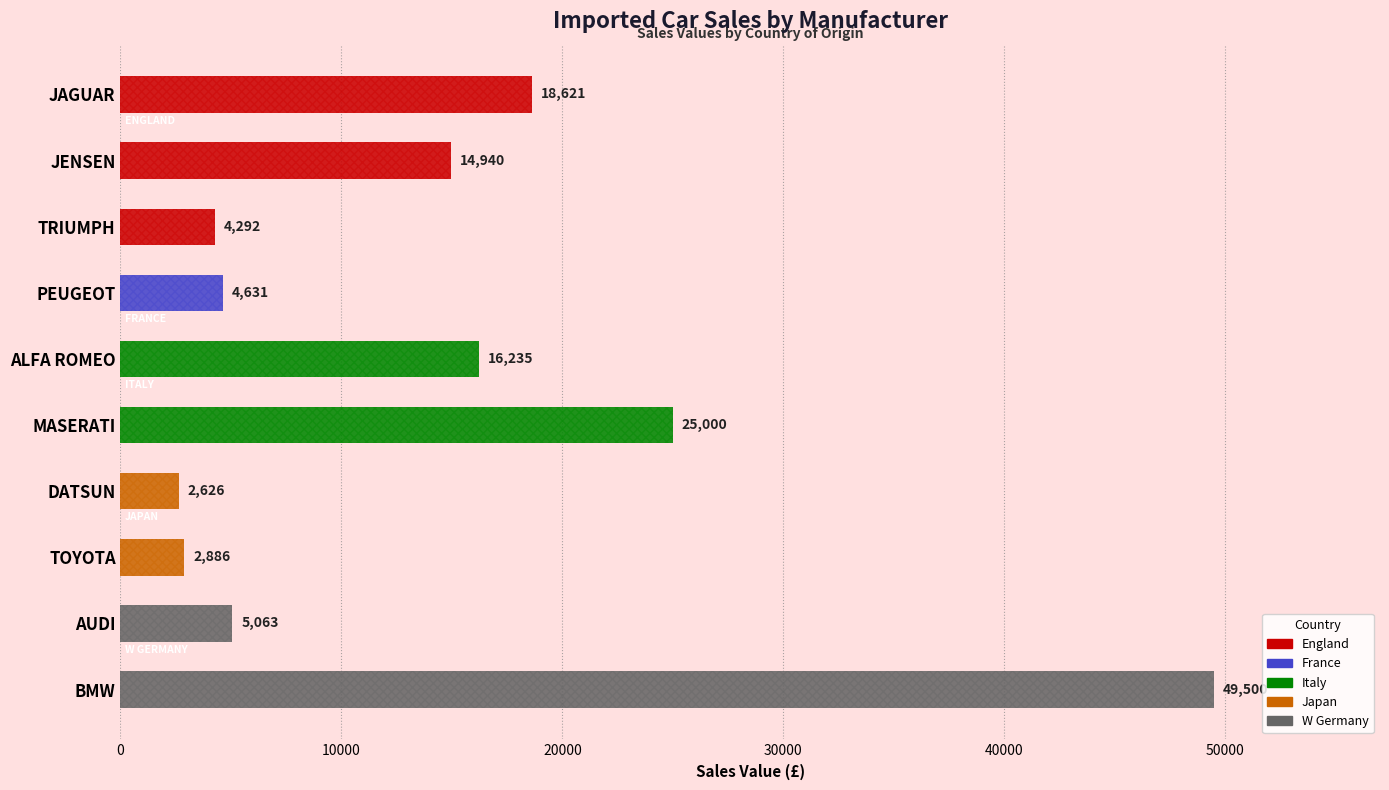

The chart shows a value of 25000 at MASERATI. True or false?

True